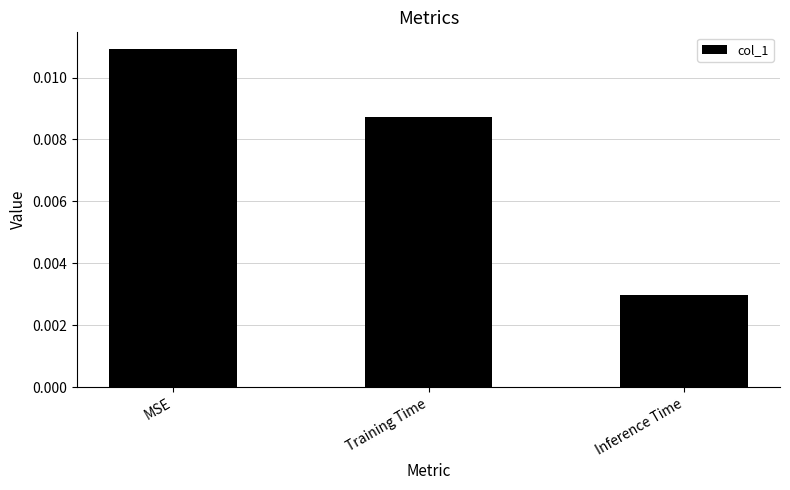

At which label is the value closest to 0?

Inference Time